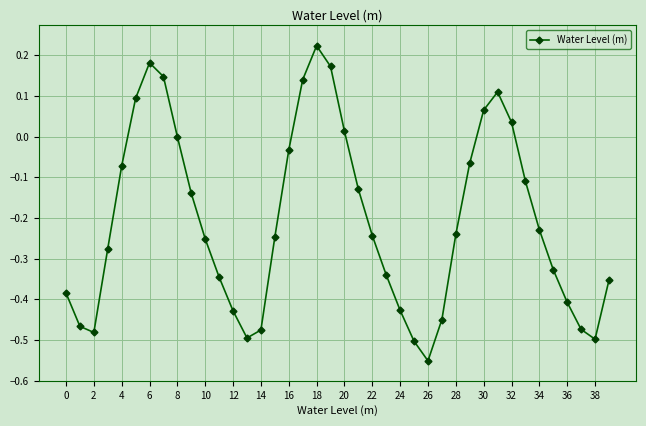

Is this an area chart (filled region under the line)?

No